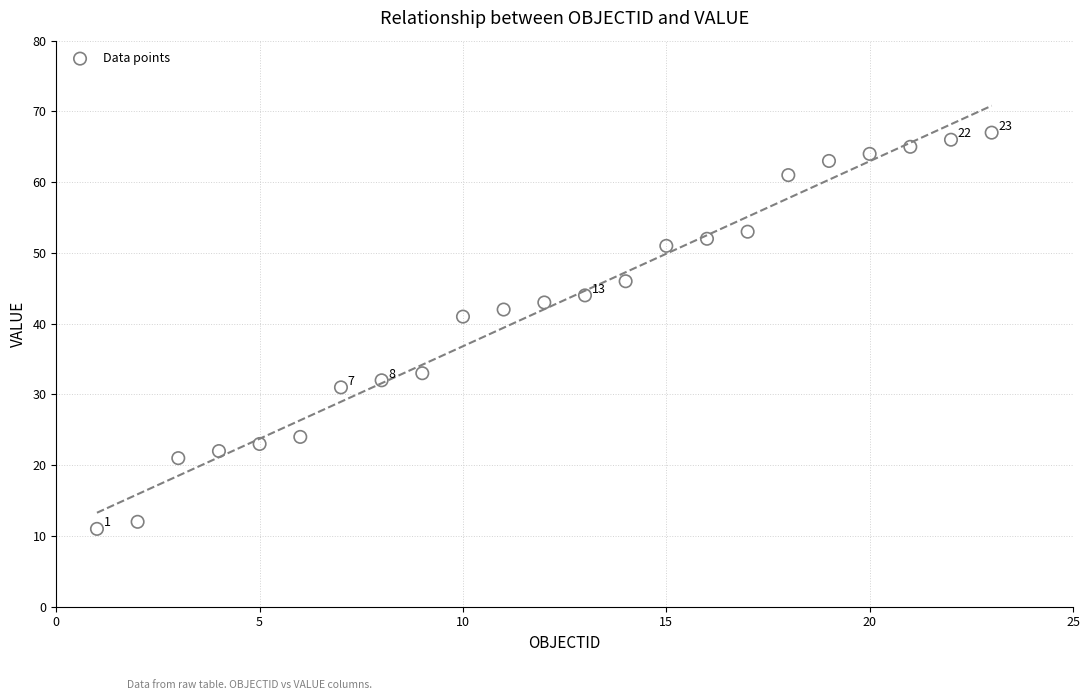

What is the range of X values (max minus min)?

22